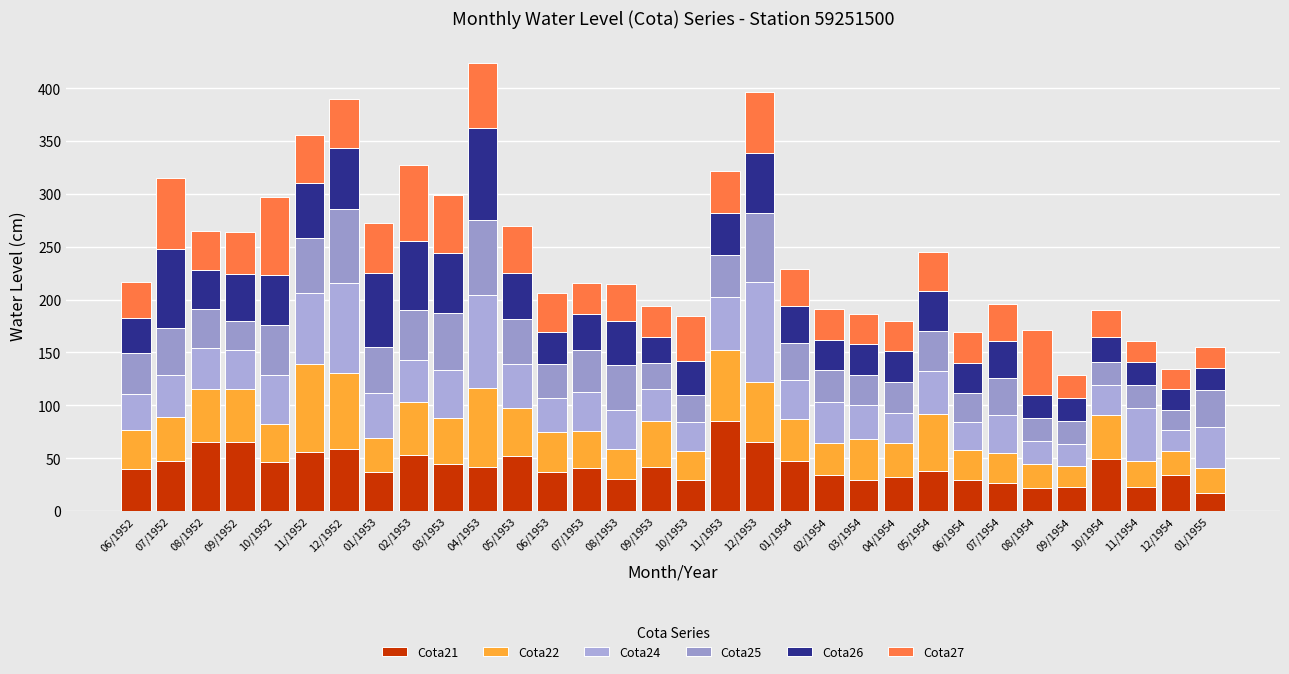

What is the sum of the Cota24 values at 07/1953 and 12/1953?

132